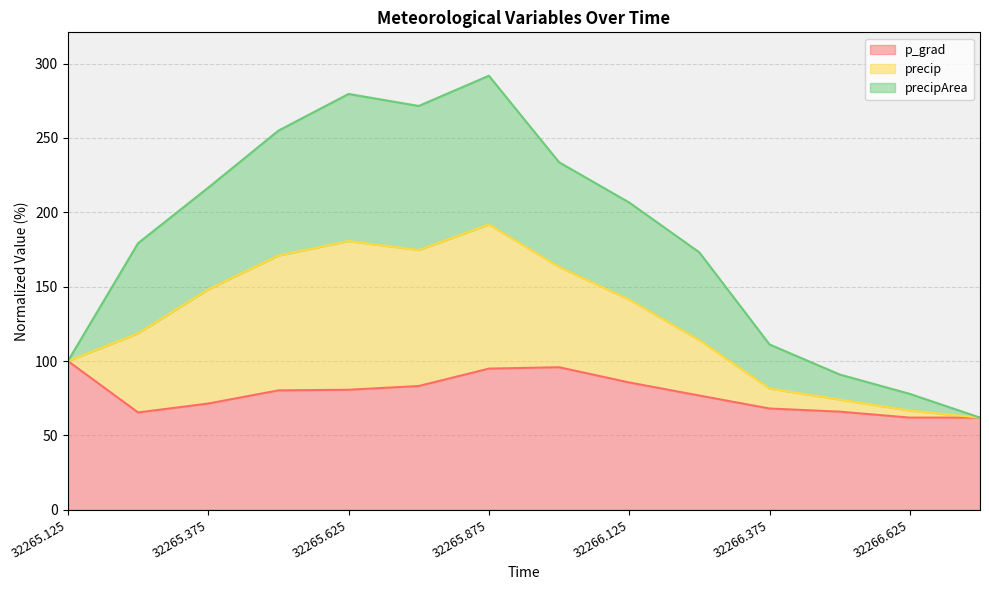

Which category has the highest value in the p_grad series?

32265.125